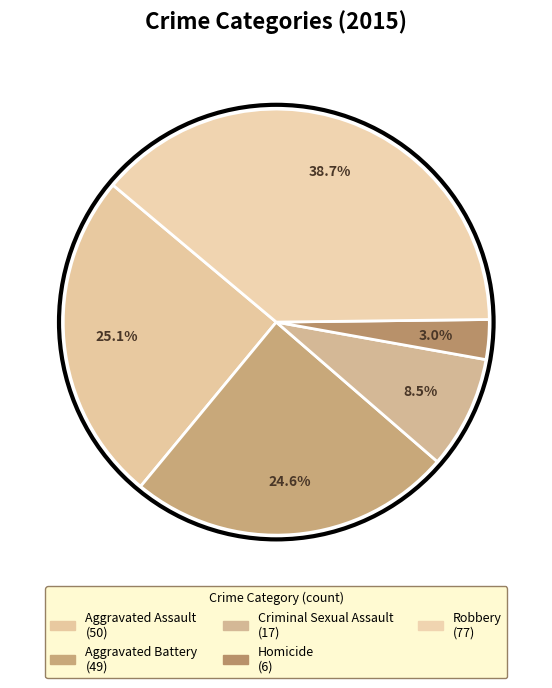

How many segments does this pie chart have?

5